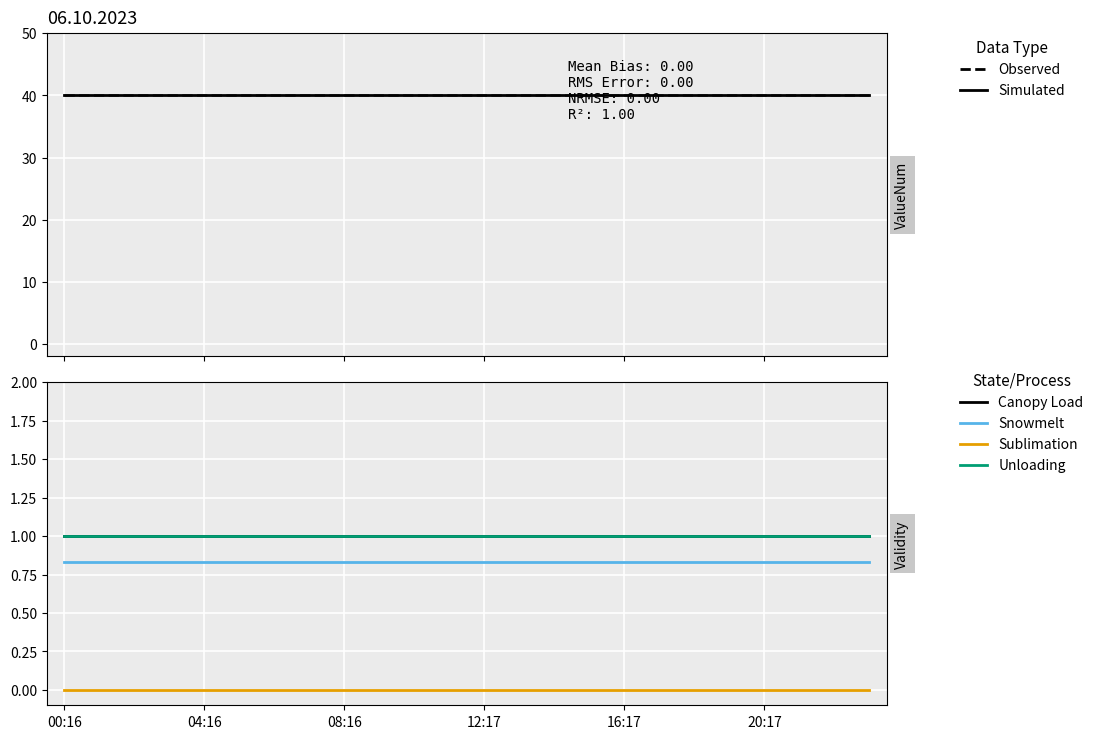

List the series in order of their peak value, lowest first.

Sublimation, Snowmelt, Canopy Load, Unloading, ValueNum, ValueNum (observed)